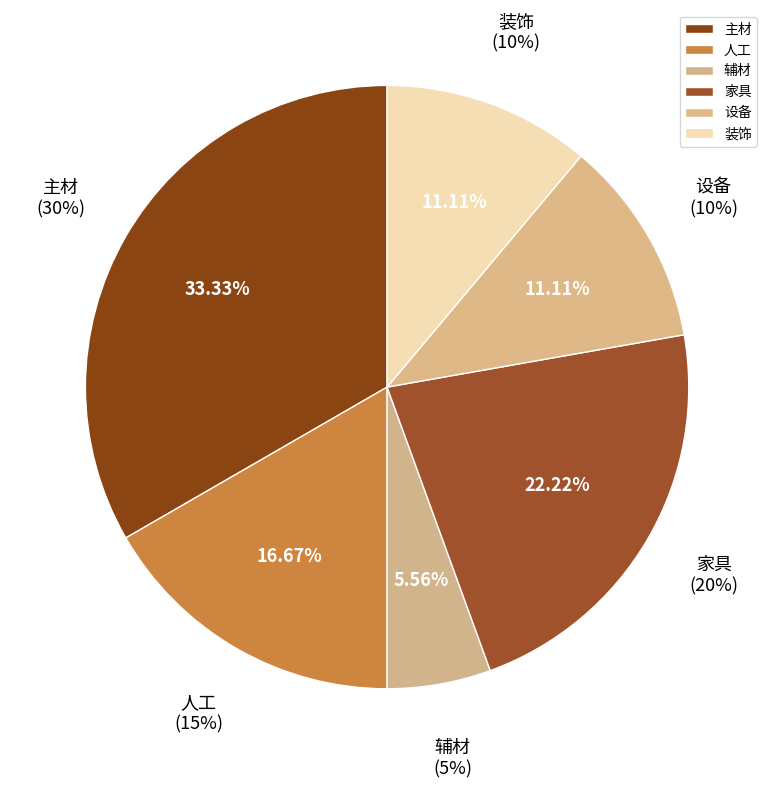

To the nearest percent, what is the combined percentage of 辅材 and 主材?

39%